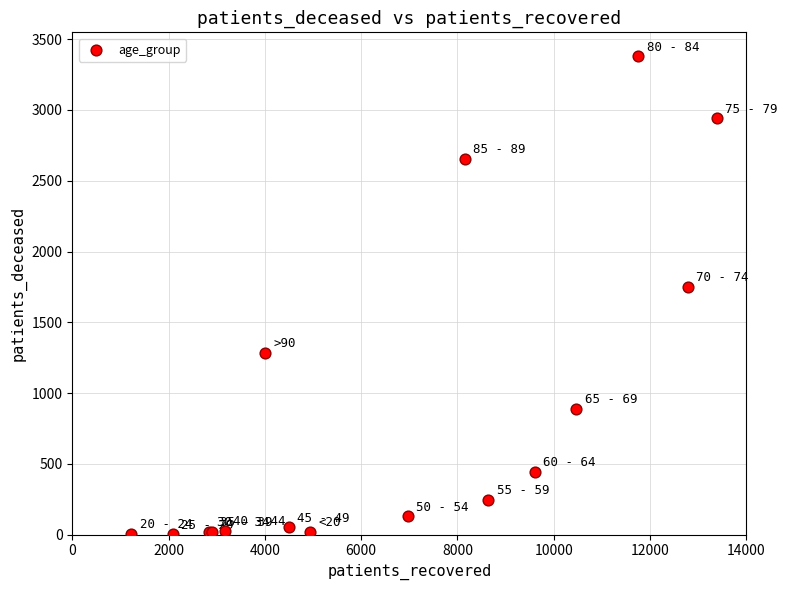

What Y value in the scatter plot is closest to 1691?

1750